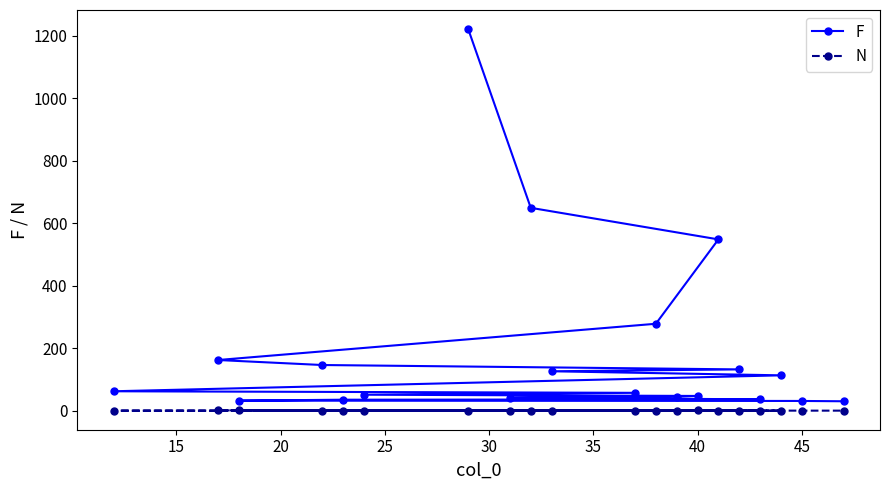

List the series in order of their overall mean, lowest first.

N, F